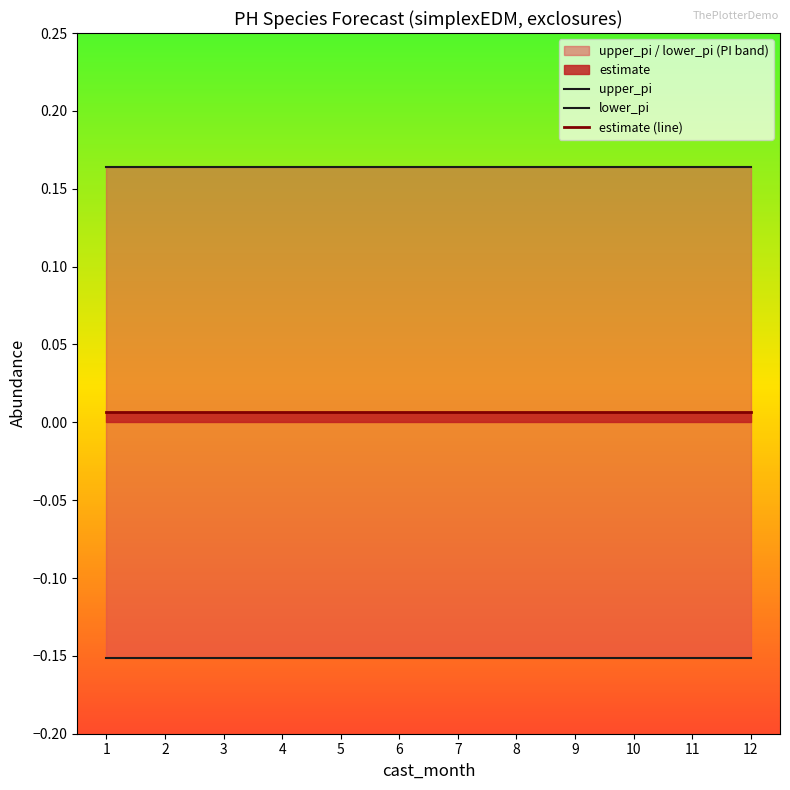

True or false: lower_pi and upper_pi intersect in this chart.

False